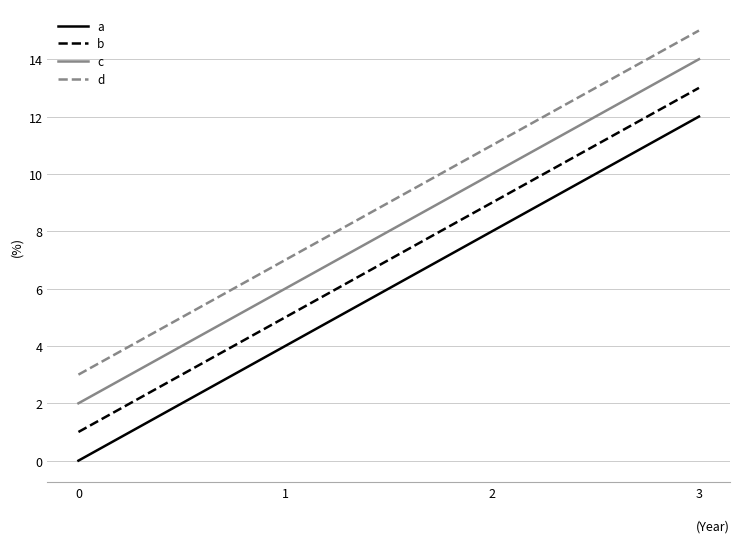

What is the difference between the maximum and minimum values in the d series?

12